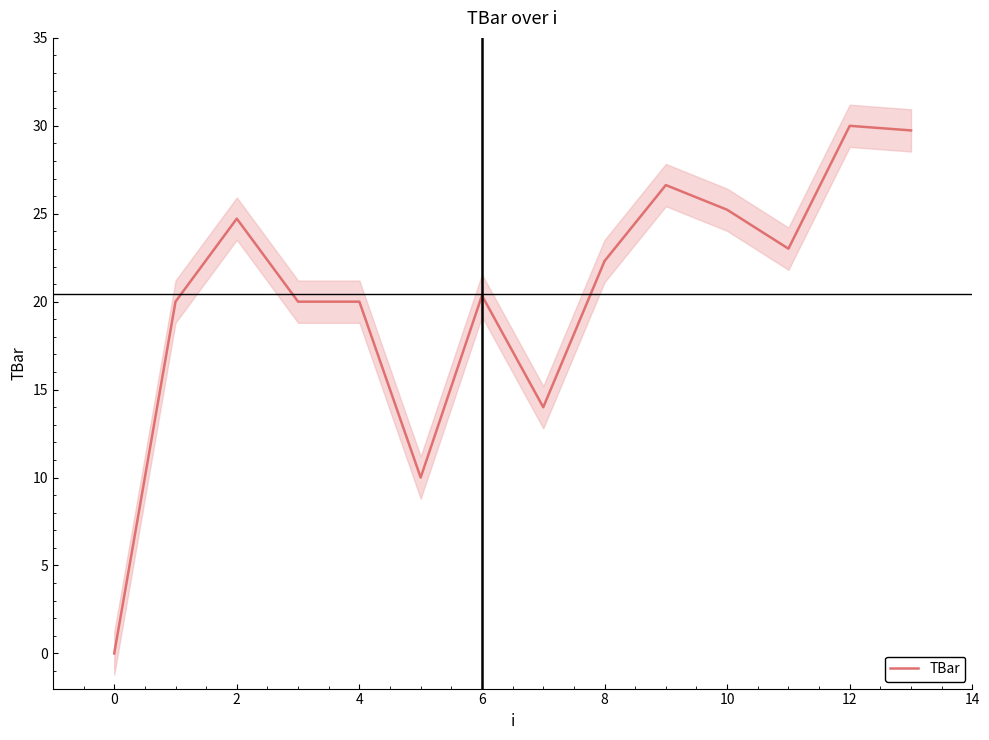

What is the value of the 5th point from the left?

20.0